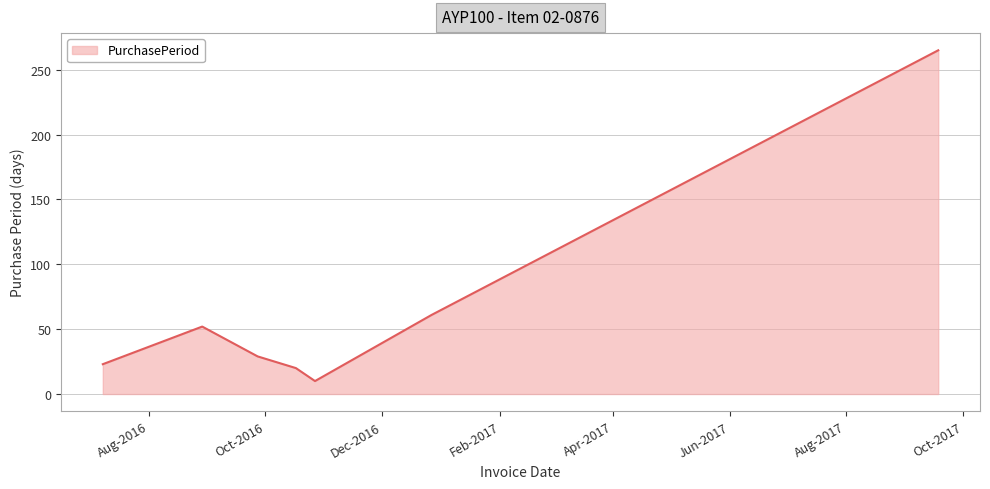

What is the difference between the second highest and minimum values?

51